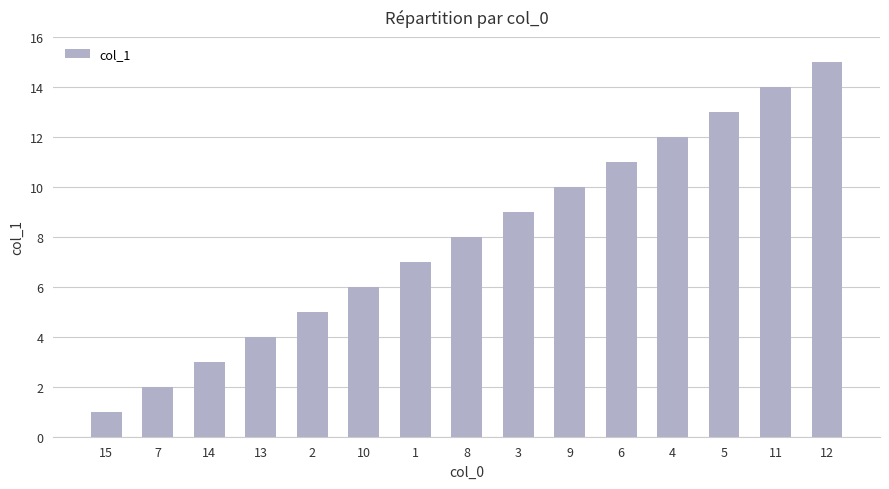

List the labels in order of value, largest first.

12, 11, 5, 4, 6, 9, 3, 8, 1, 10, 2, 13, 14, 7, 15